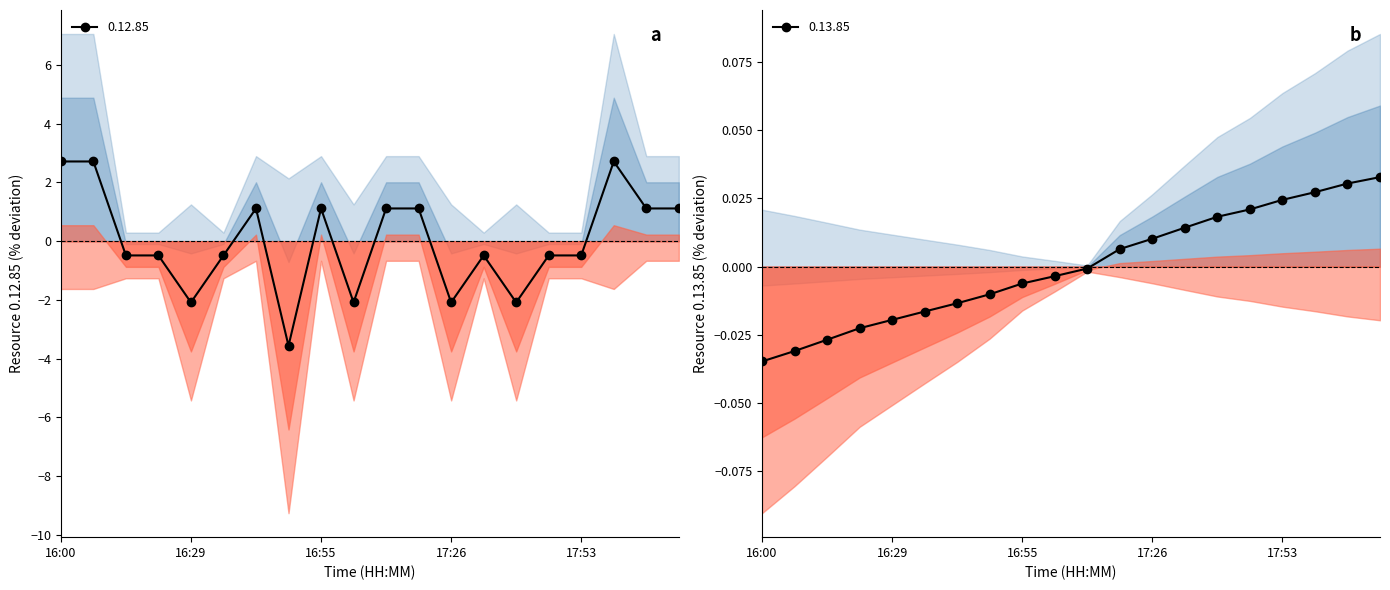

True or false: 0.12.85 has a value of 2.7 at 16:07.

True